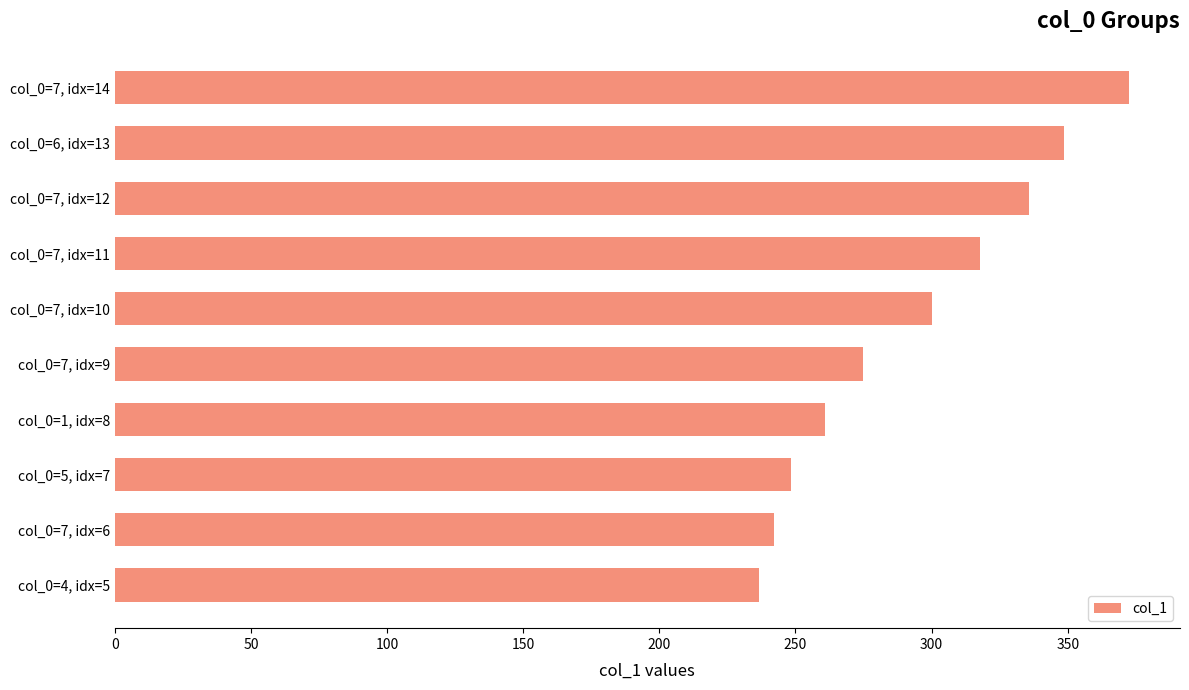

Rank the categories by value from highest to lowest.

col_0=7, idx=14, col_0=6, idx=13, col_0=7, idx=12, col_0=7, idx=11, col_0=7, idx=10, col_0=7, idx=9, col_0=1, idx=8, col_0=5, idx=7, col_0=7, idx=6, col_0=4, idx=5